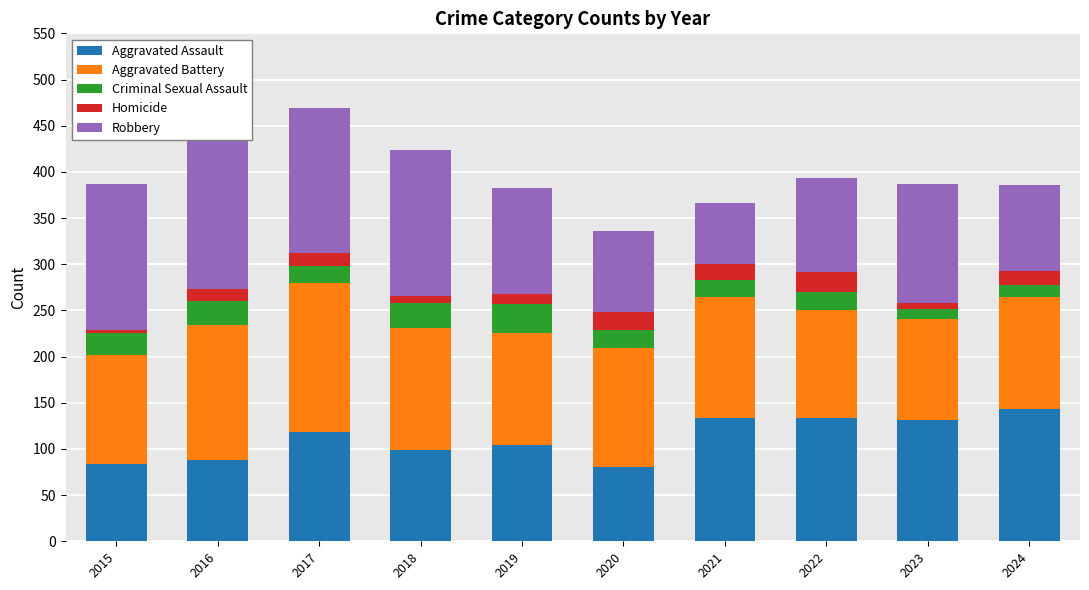

What is the difference between the highest and lowest values at 2022?

114